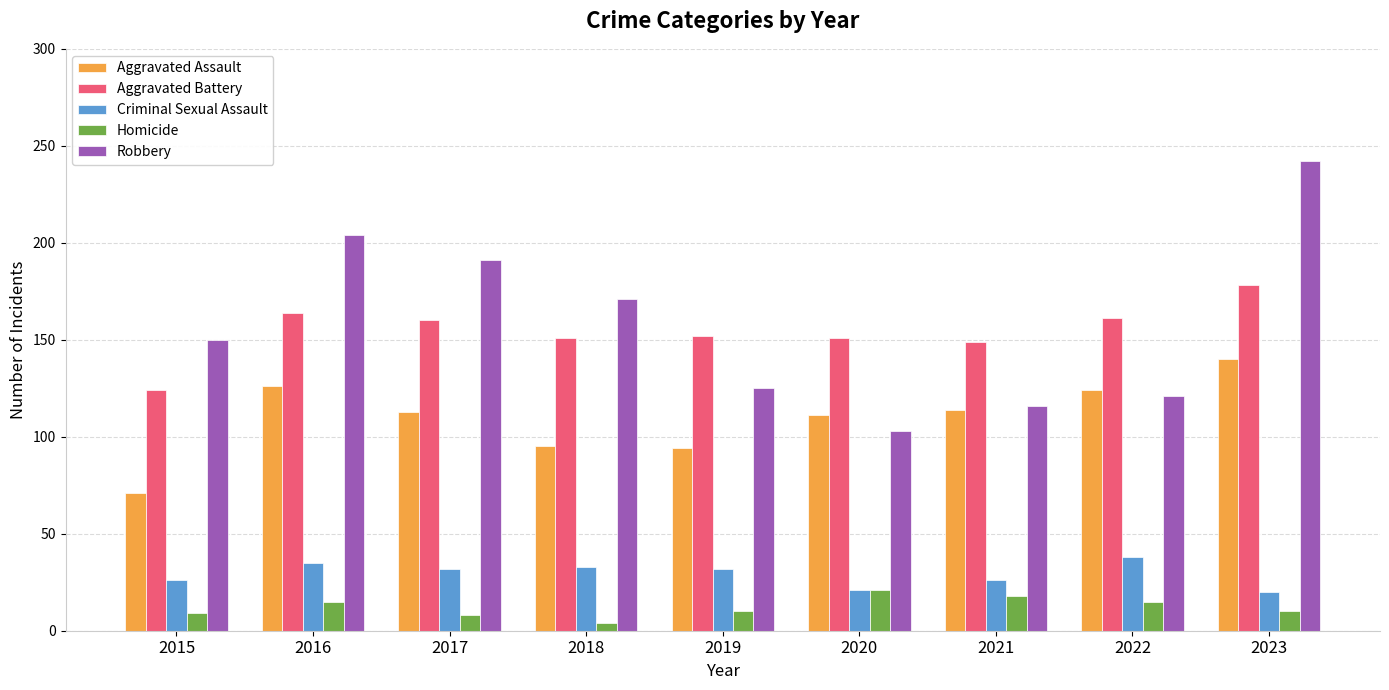

How many groups of bars are there?

9